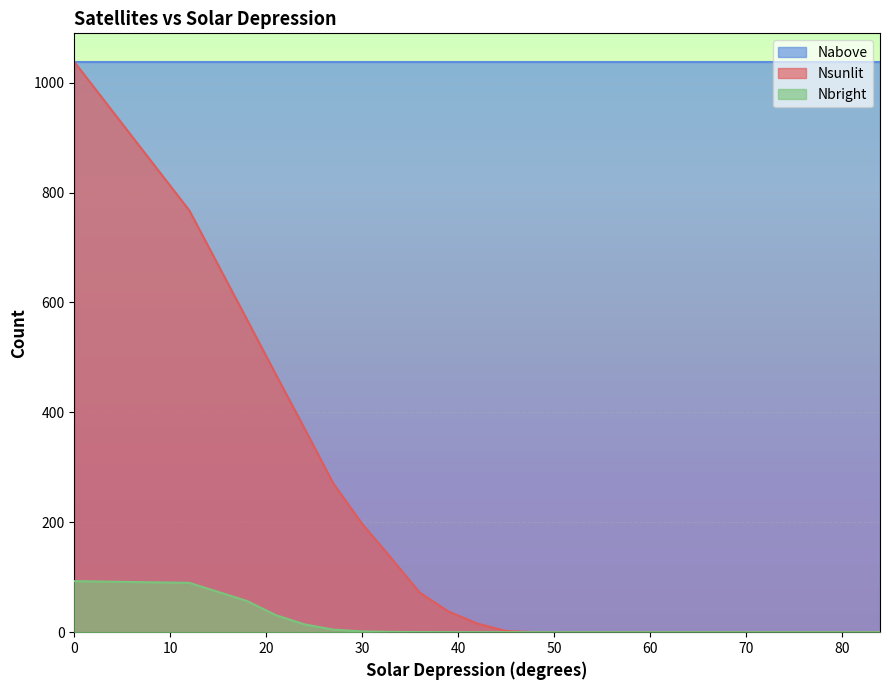

True or false: Nsunlit and Nbright intersect in this chart.

False